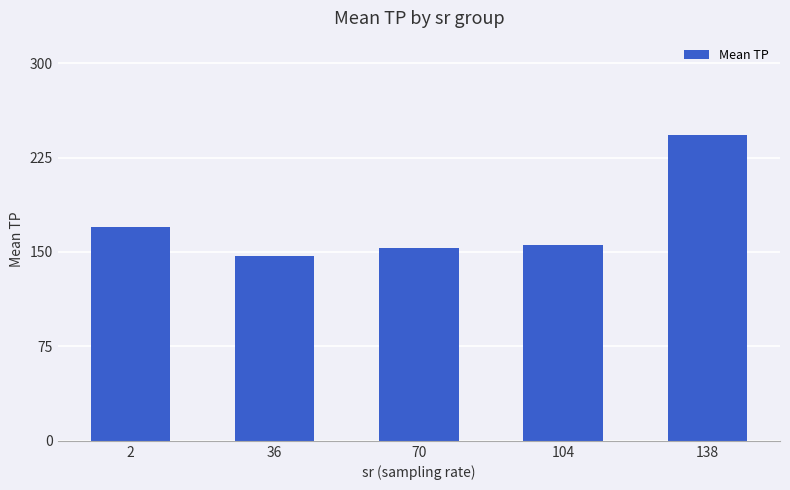

What is the smallest value displayed?

147.1